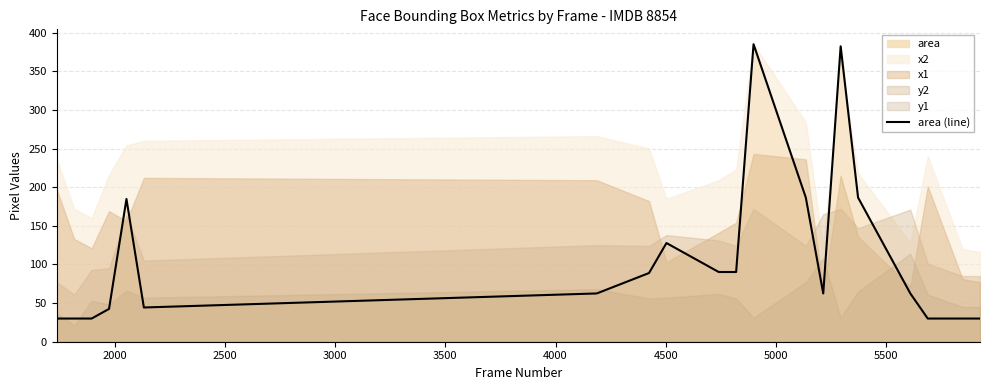

How many values are below 62?

8